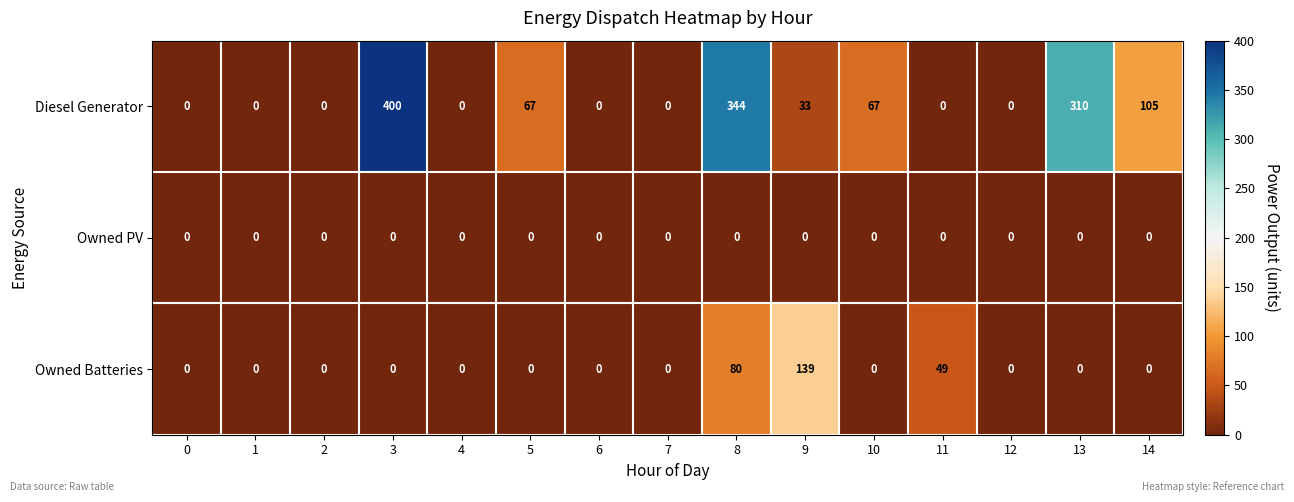

What is the maximum value for Diesel Generator?

400